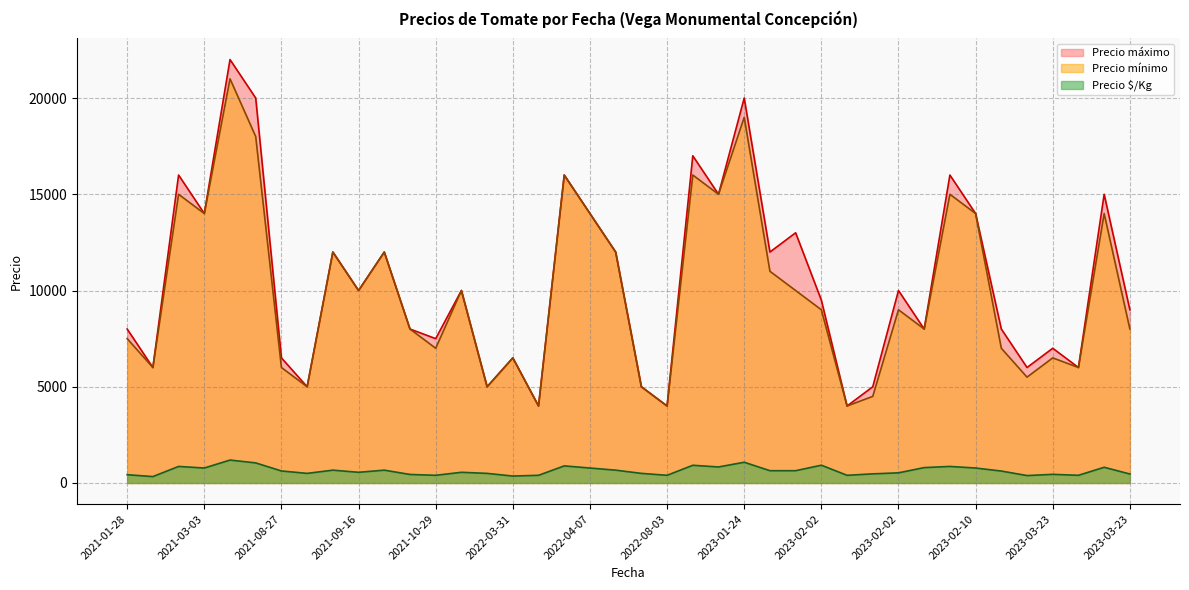

What is the difference between the maximum and minimum values in the Precio mínimo series?

17000